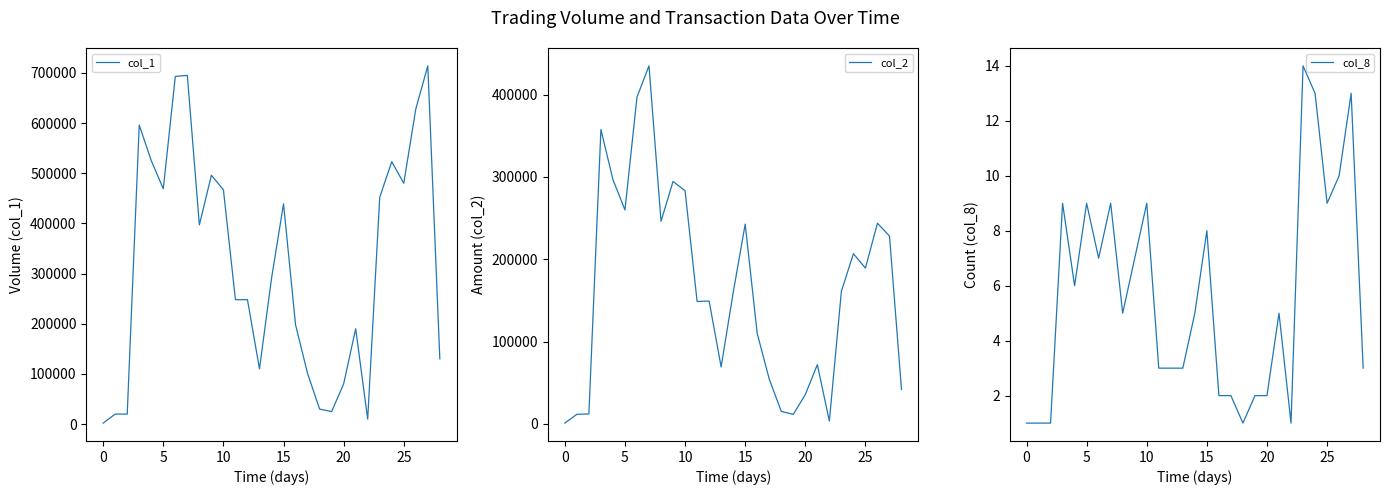

What is the total value across all series at 27?

942283